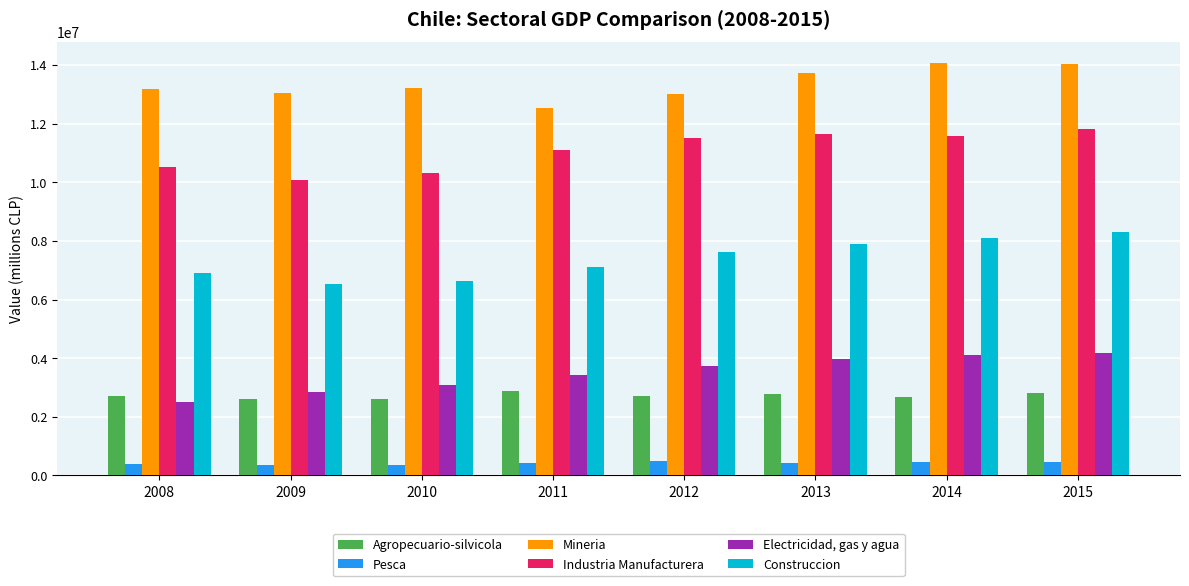

What are all the series names shown in the legend?

Agropecuario-silvicola, Pesca, Mineria, Industria Manufacturera, Electricidad, gas y agua, Construccion